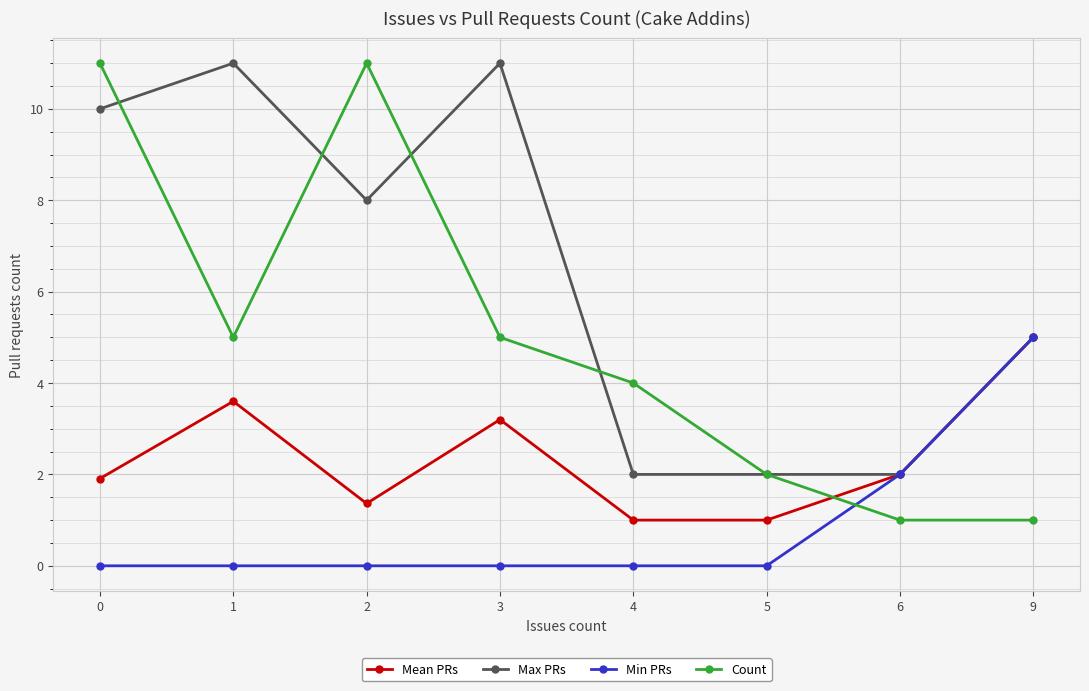

Which series changed the most between 0 and 5?

Count